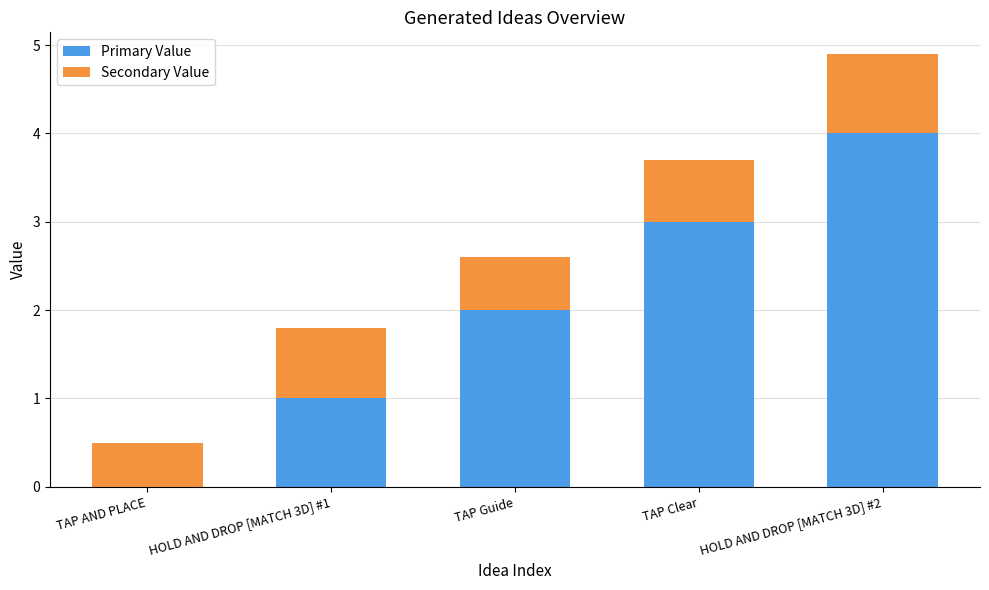

At which category is the sum across all series the highest?

HOLD AND DROP [MATCH 3D] #2